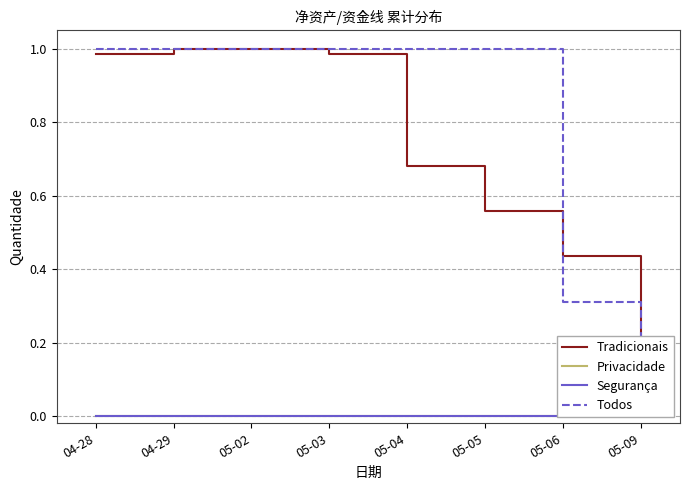

True or false: Privacidade and Todos cross at least once.

False